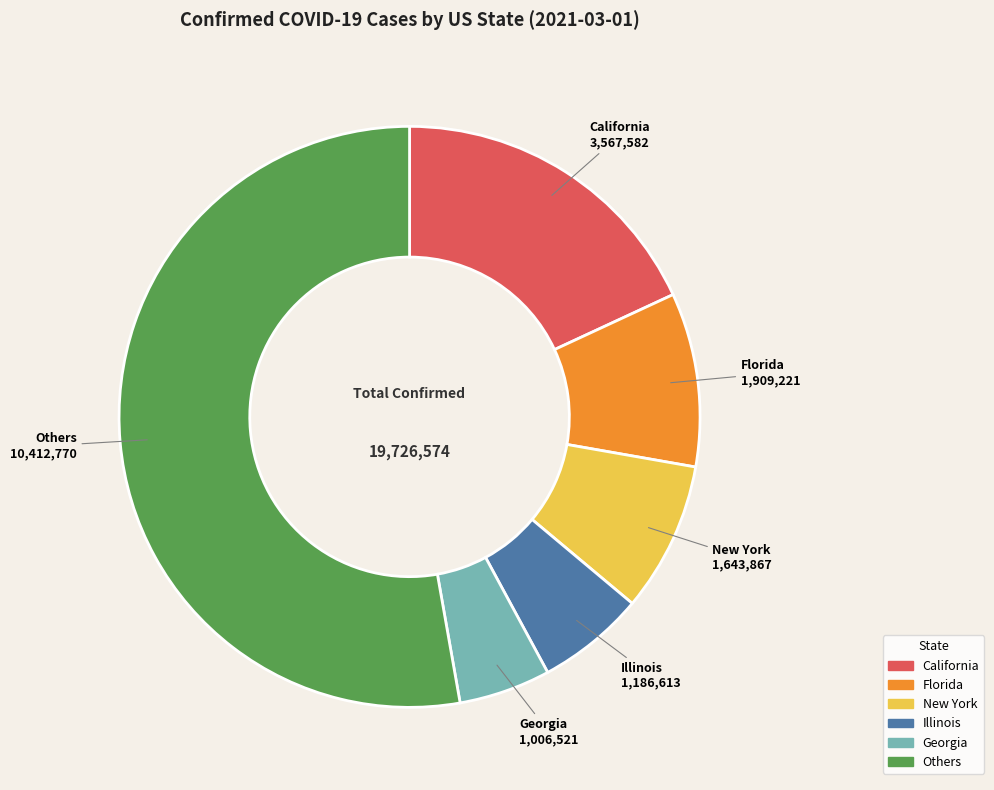

Combined, do Georgia and Florida account for over 50%?

No